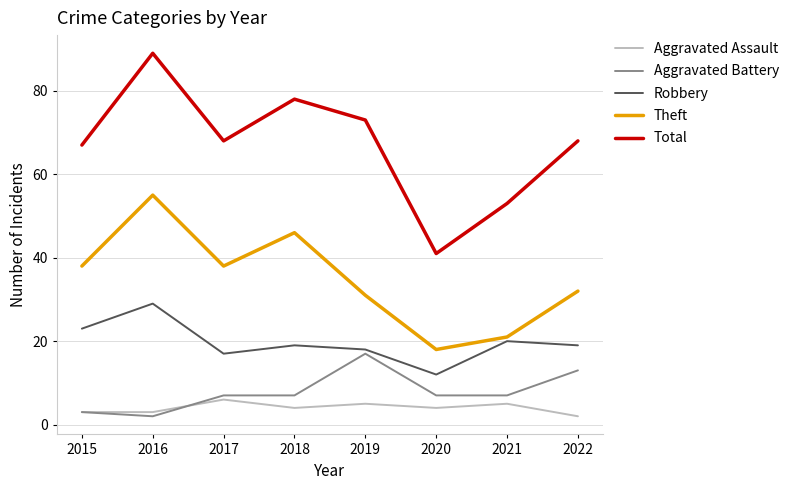

In Total, how many points are higher than both neighbors (excluding endpoints)?

2